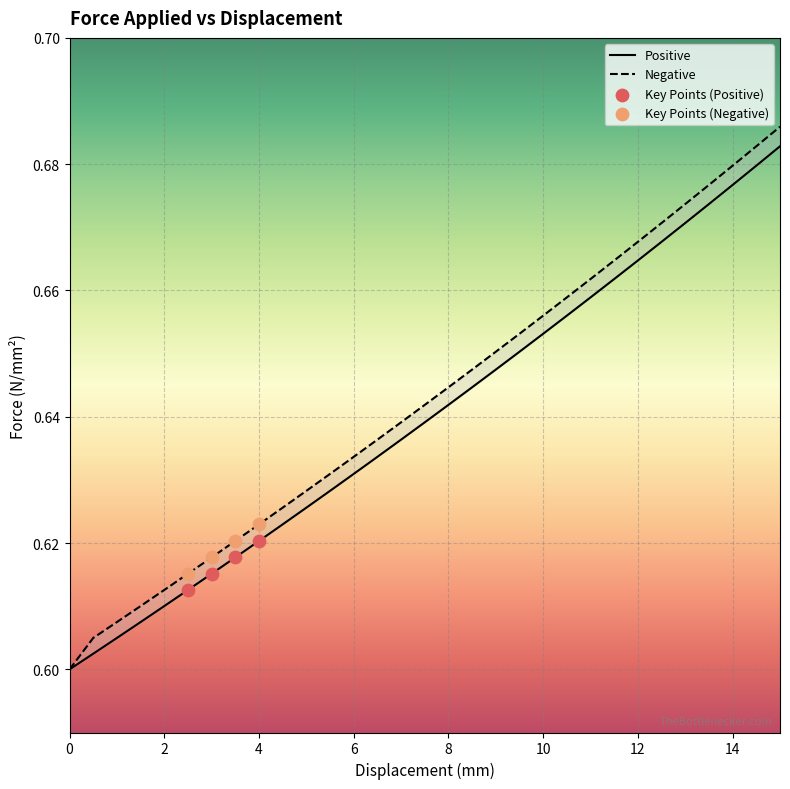

What are all the series names shown in the legend?

Positive, Negative